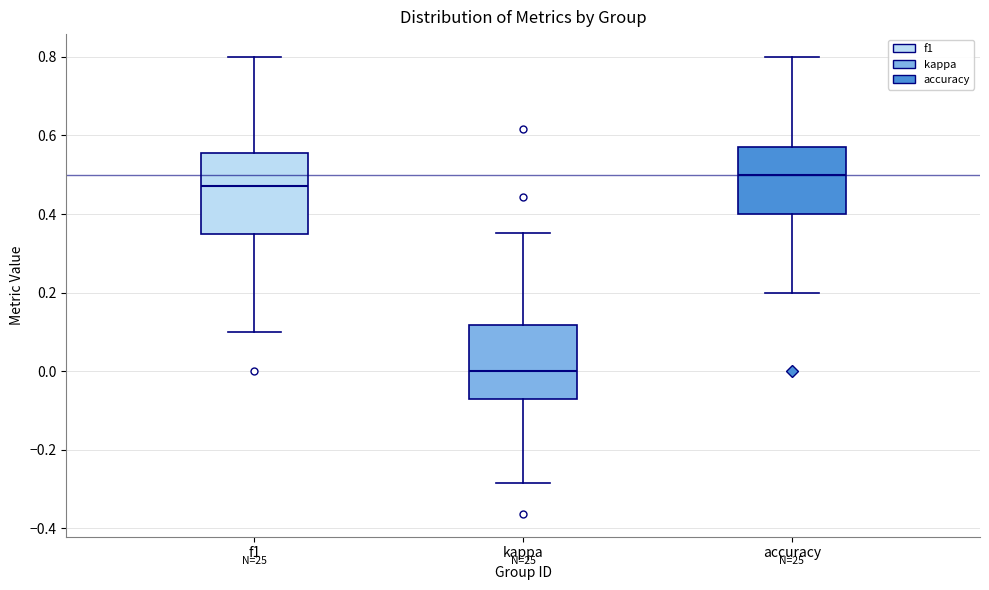

Which box has the highest median line?

accuracy